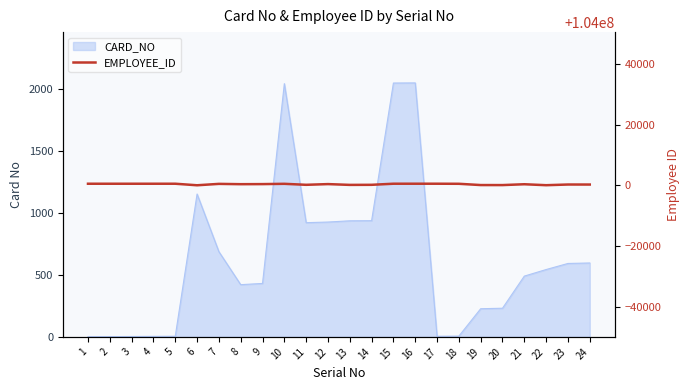

True or false: the data shows 164901255 at 7.

False